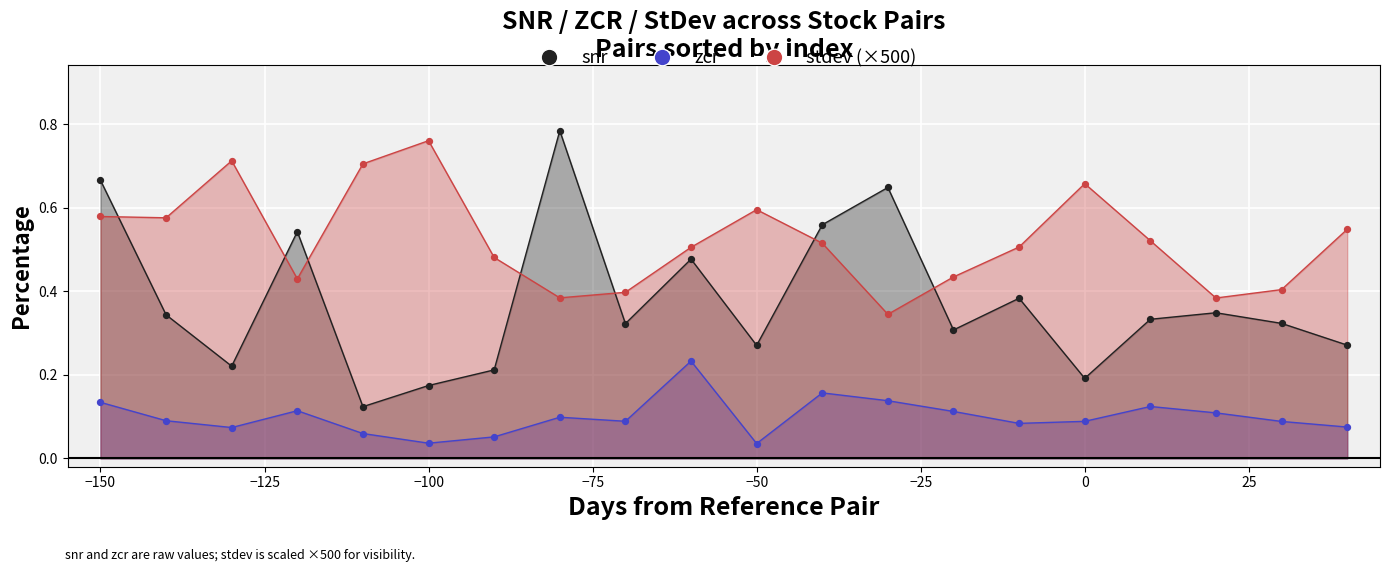

Which series contains the lowest Y value?

zcr